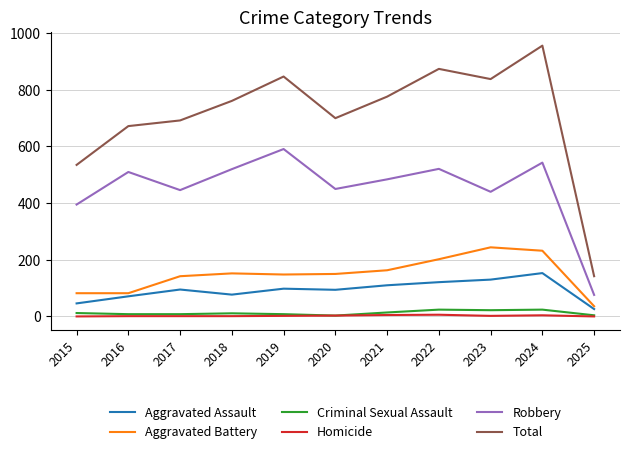

What is the maximum value shown in the chart?

956